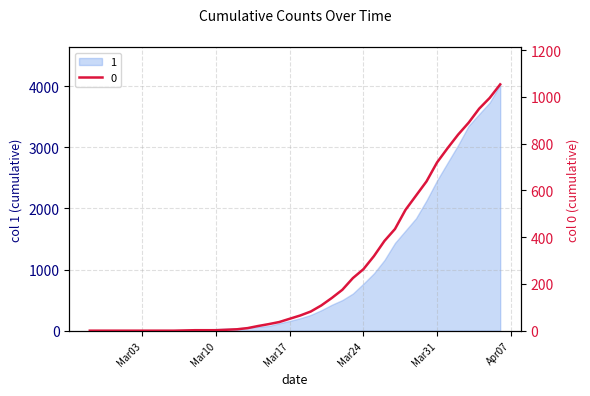

The value at 2020-03-22 is 249. True or false?

False